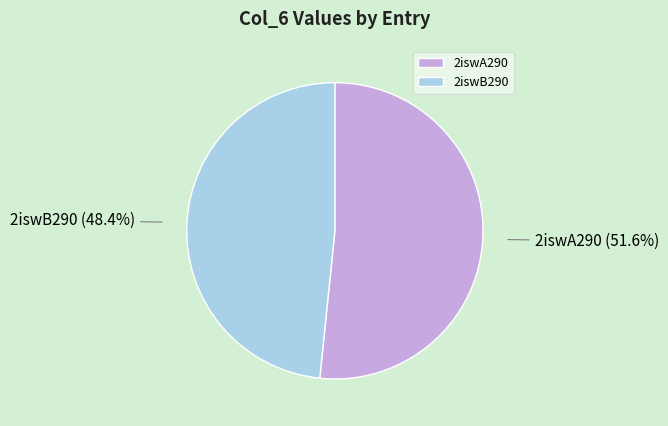

Rank the categories by value from lowest to highest.

2iswB290, 2iswA290